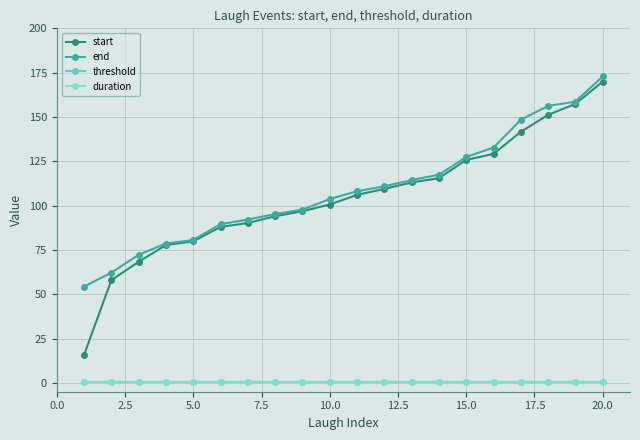

At how many categories does at least one series exceed 78?

17